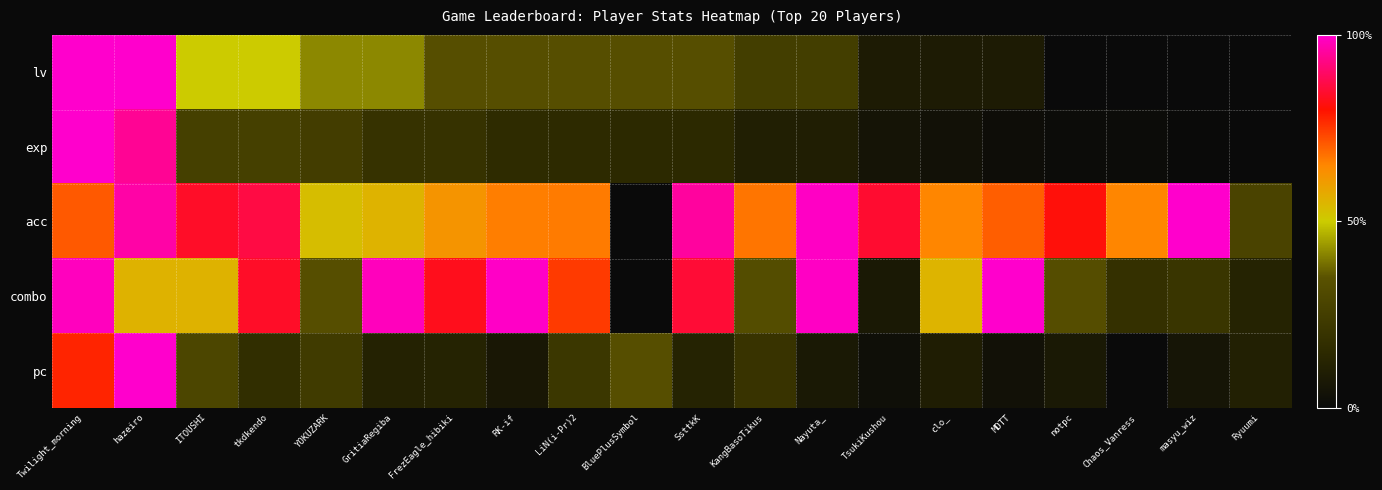

At how many categories does at least one series exceed 0?

20